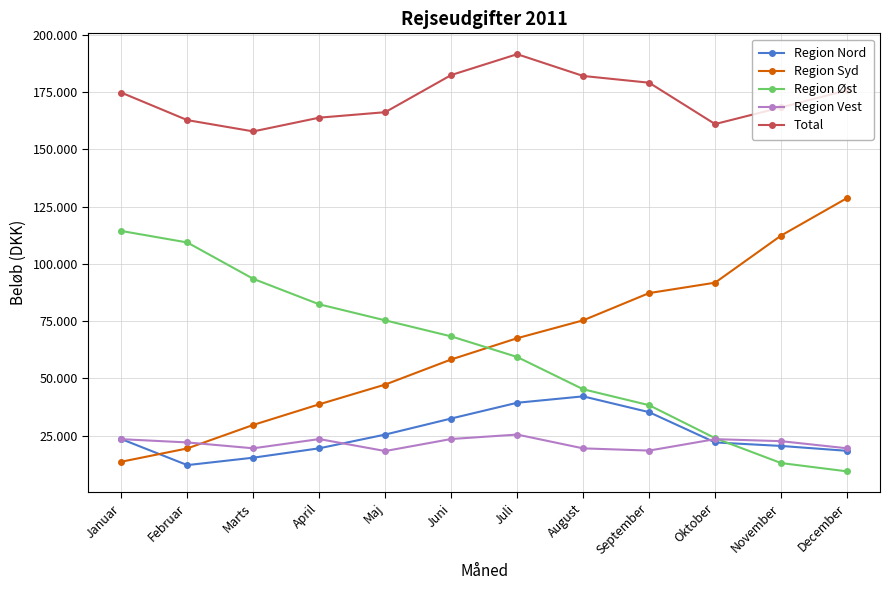

What are all the series names shown in the legend?

Region Nord, Region Syd, Region Øst, Region Vest, Total